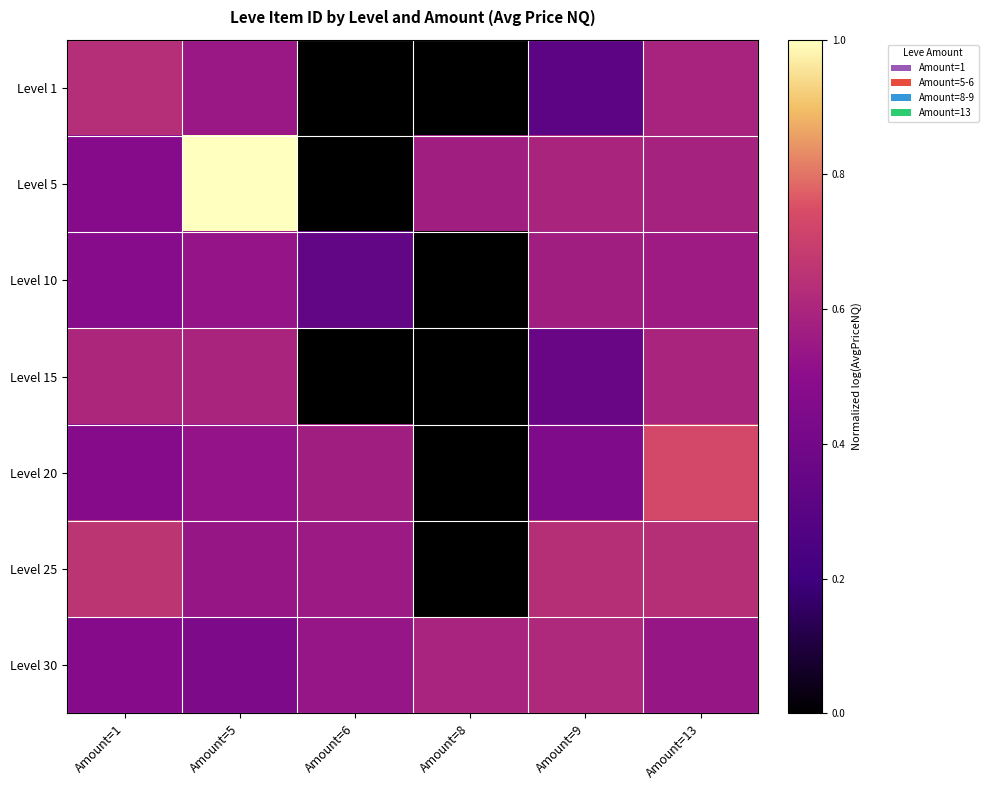

At which category is the sum across all series the highest?

Amount=13